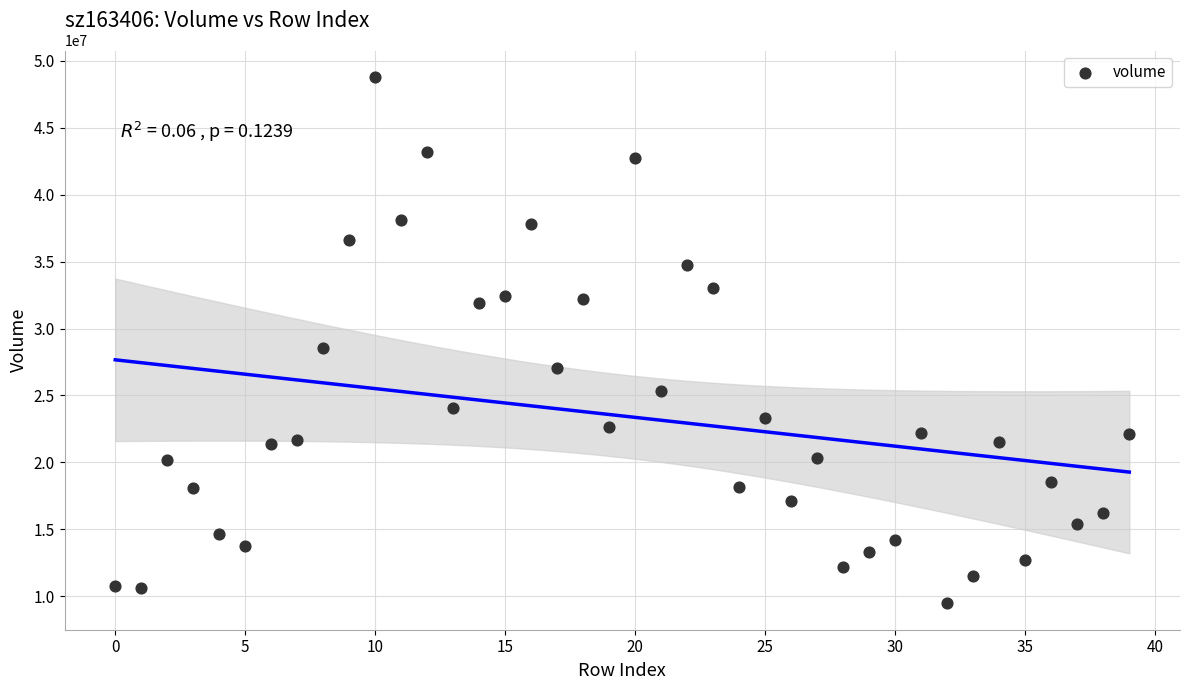

What Y value in the scatter plot is closest to 29138338?

28566881